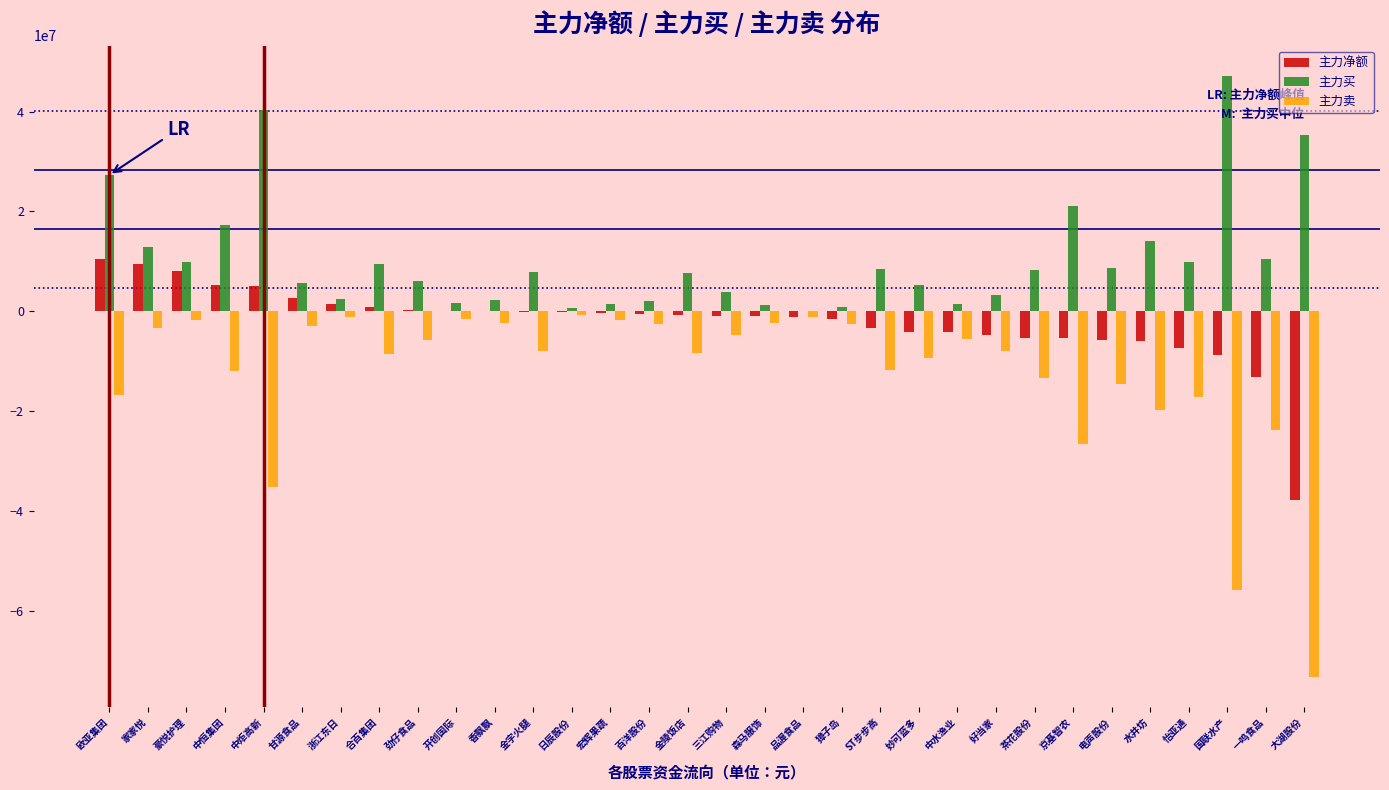

The 主力卖 series shows -6810205 at 水井坊. True or false?

False